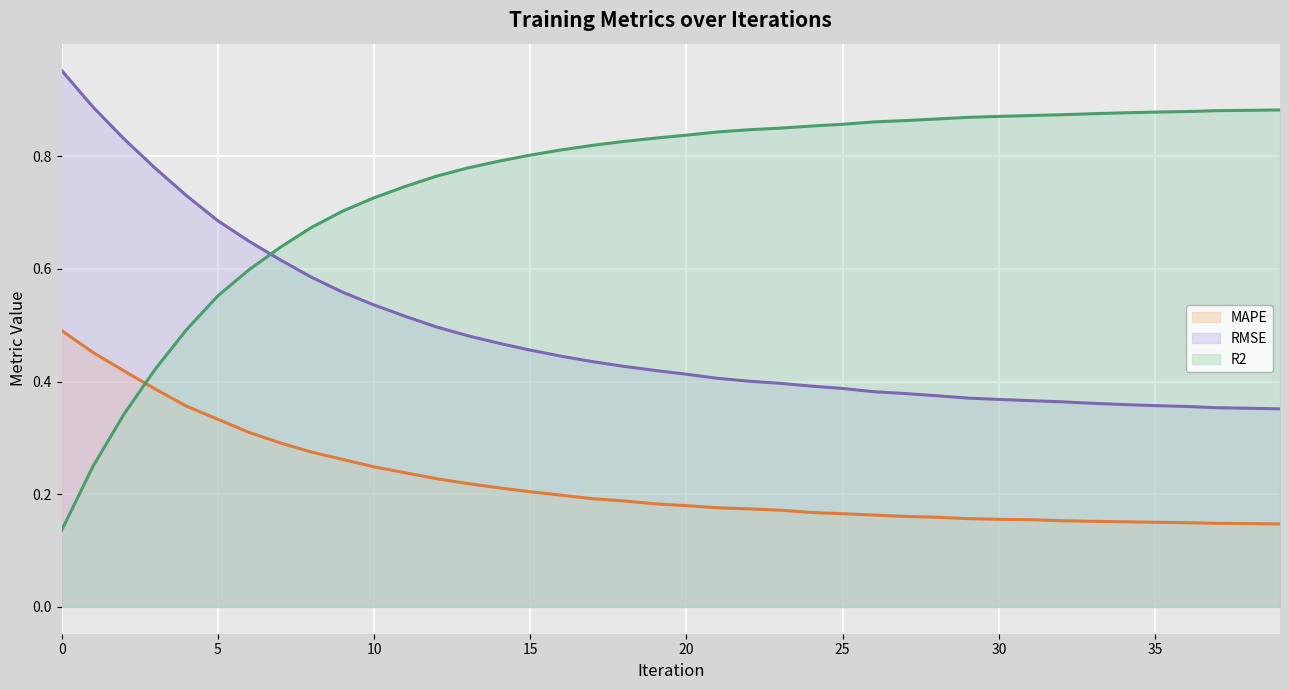

What are all the series names shown in the legend?

MAPE, RMSE, R2